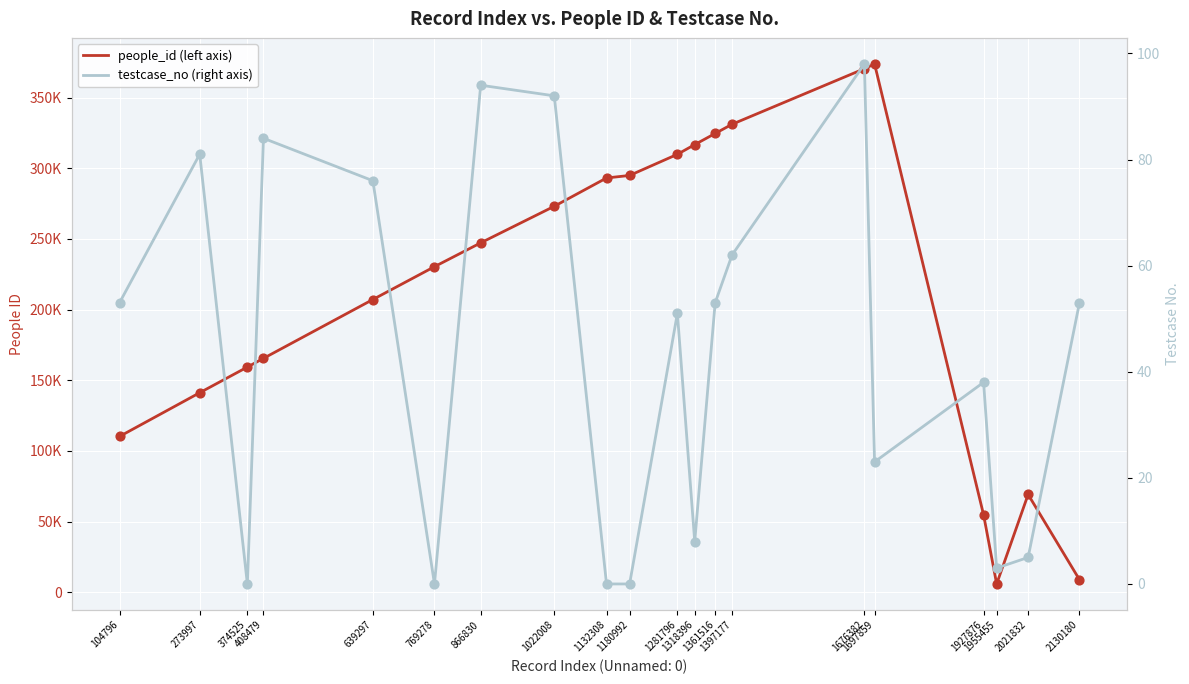

What is the total value across all series at 866830?

247314